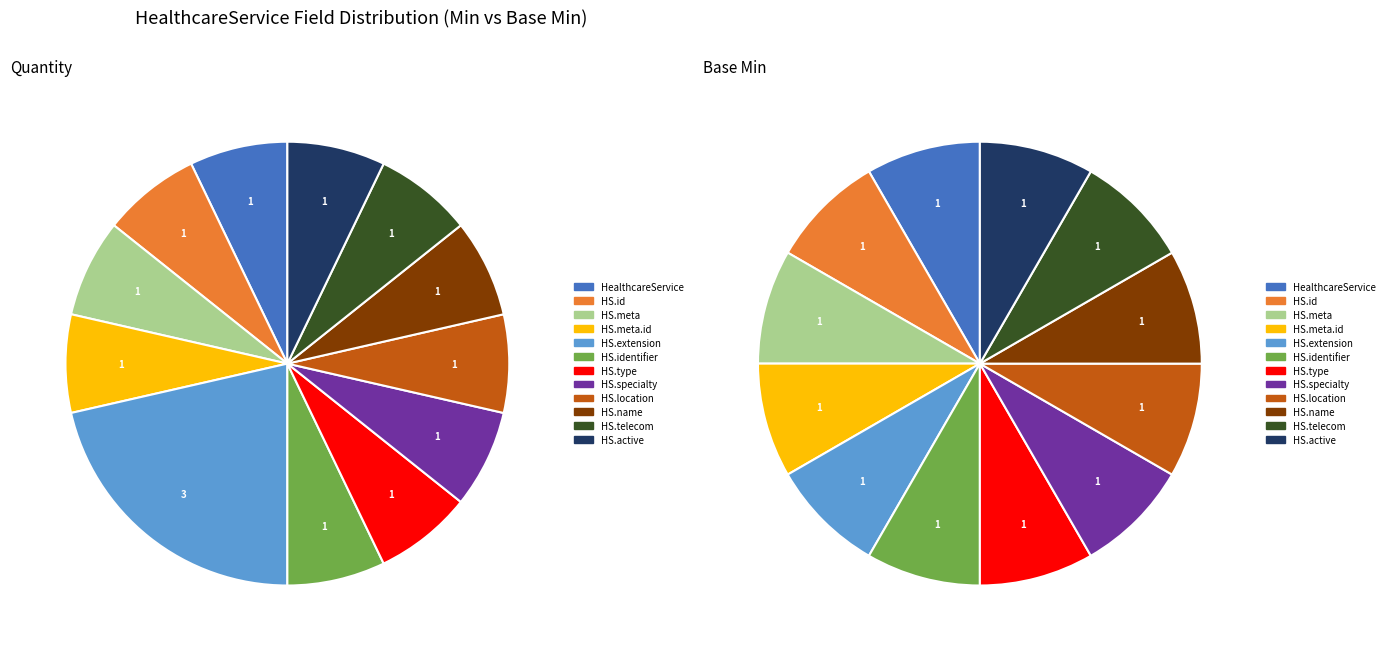

Combined, what portion of the pie is HealthcareService.type and HealthcareService.meta.id?

14.3%